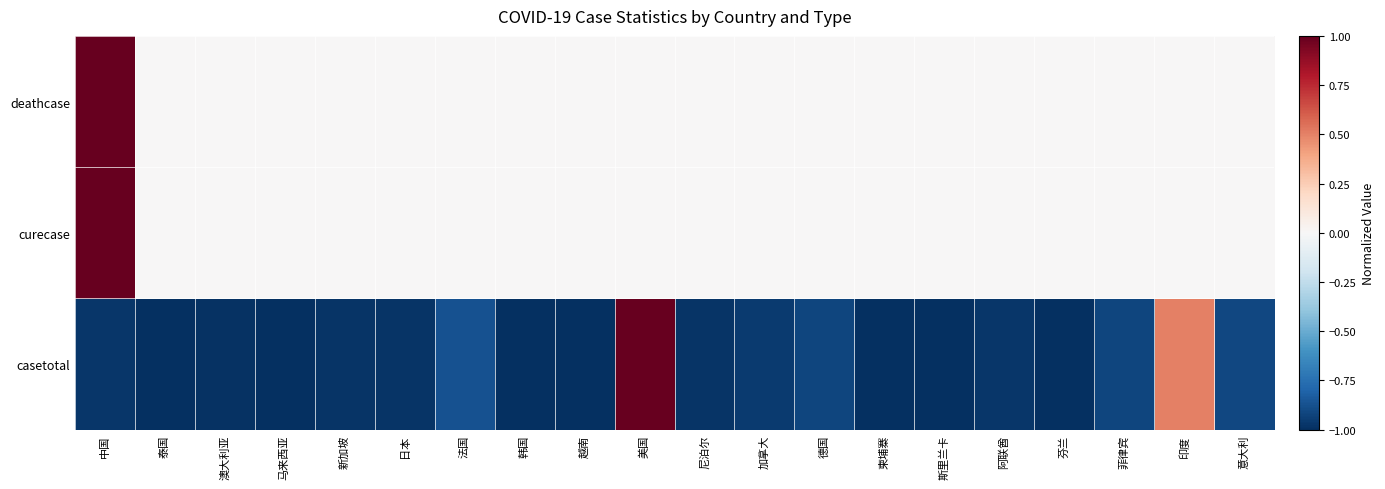

At how many categories does at least one series exceed 0?

3